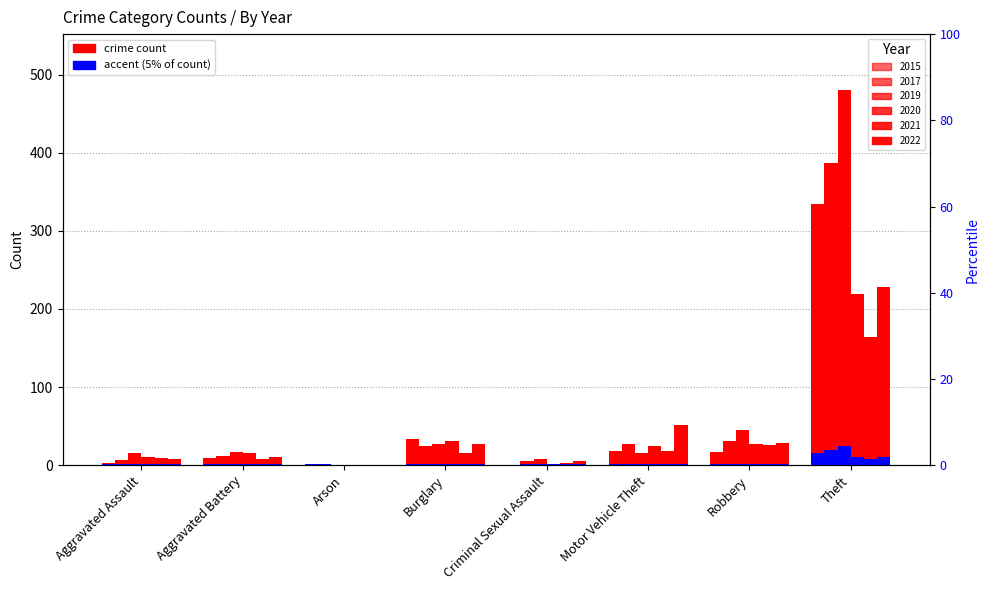

How many groups of bars are there?

8